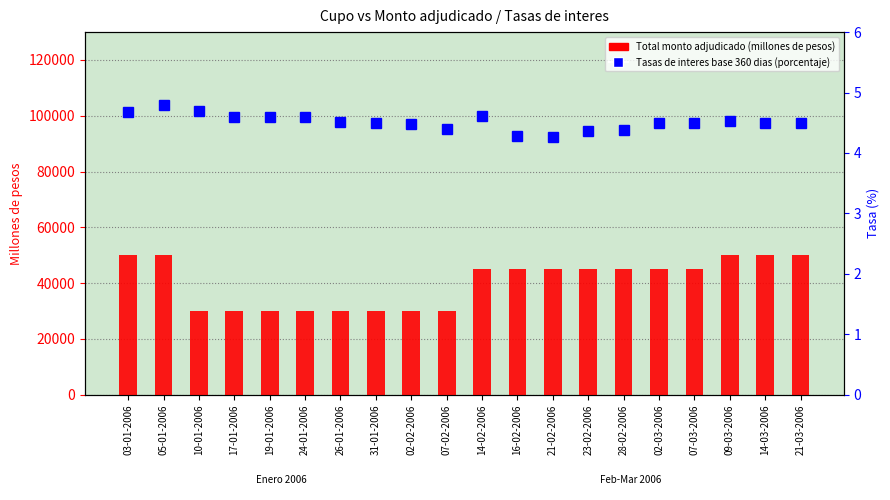

Rank the series by their average value, from highest to lowest.

Total monto adjudicado (millones de pesos), Tasas de interes base 360 dias (porcentaje)